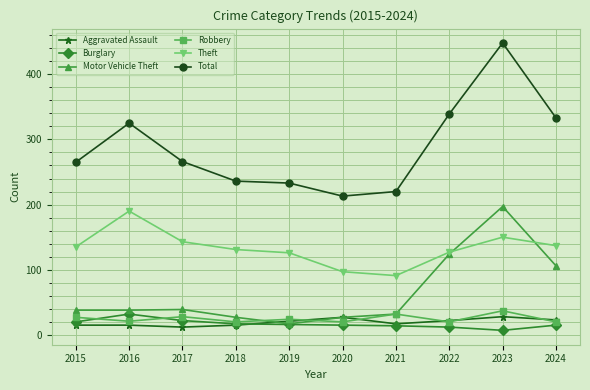

What are all the series names shown in the legend?

Aggravated Assault, Burglary, Motor Vehicle Theft, Robbery, Theft, Total